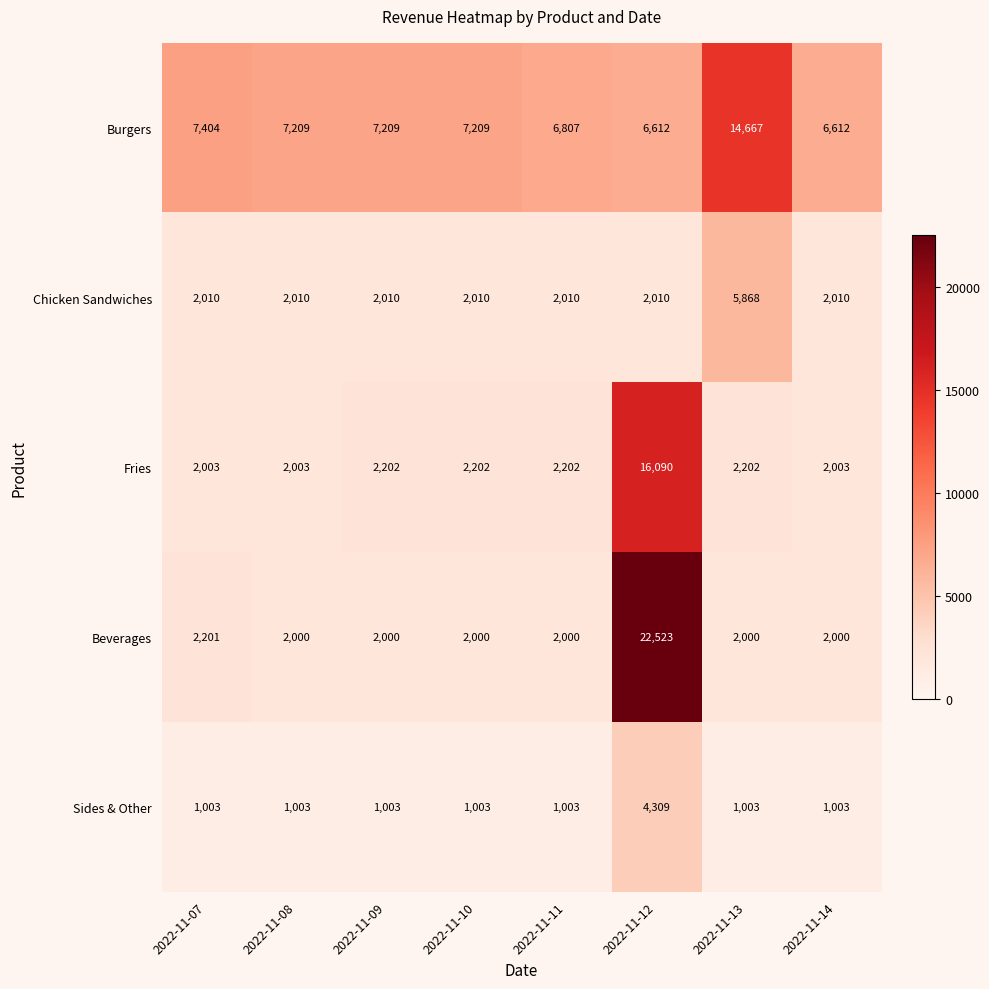

Between 2022-11-10 and 2022-11-14, which series saw the biggest shift?

Burgers